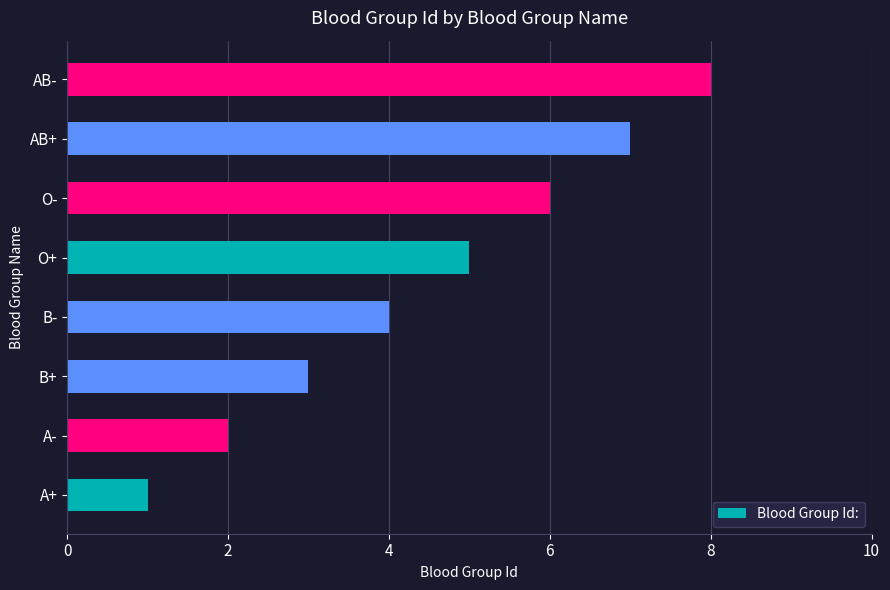

What is the difference between the maximum and minimum values?

7